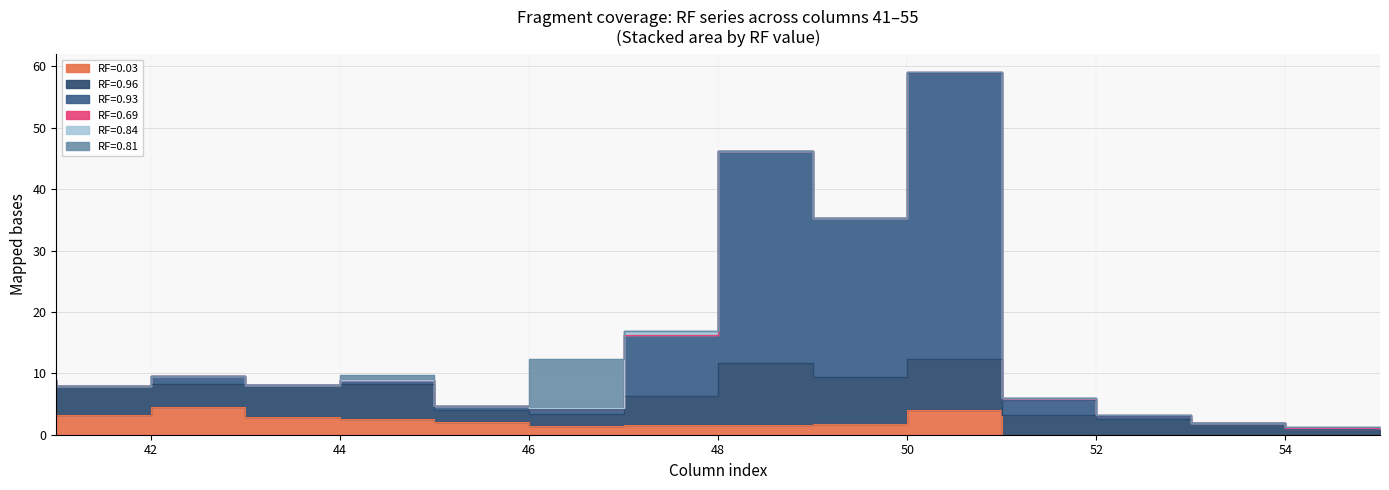

What is the spread (max minus min) of values at 54?

1.9